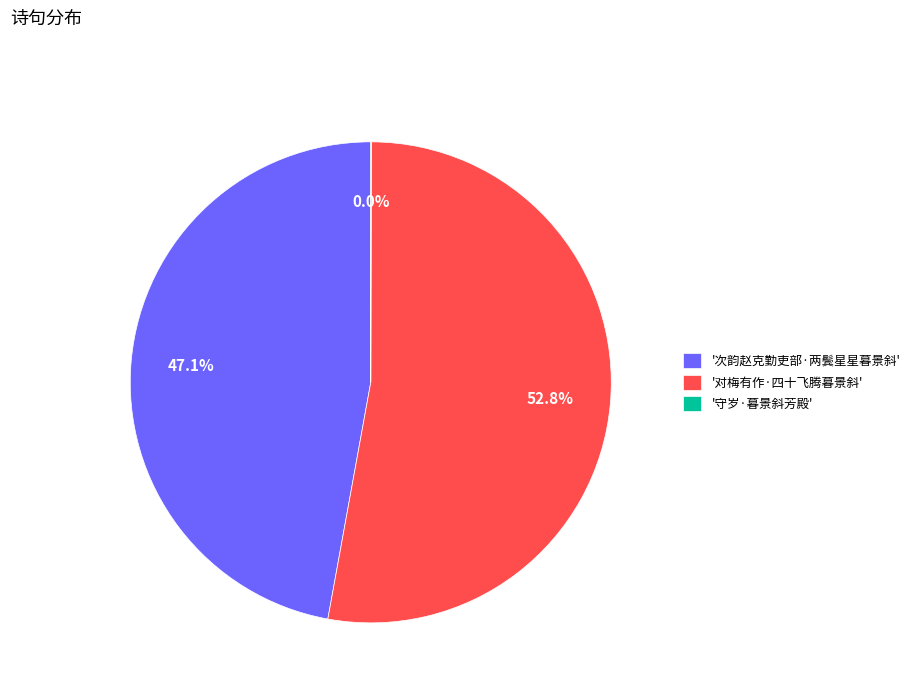

Between '次韵赵克勤吏部·两鬓星星暮景斜' and '对梅有作·四十飞腾暮景斜', which is larger?

'对梅有作·四十飞腾暮景斜'